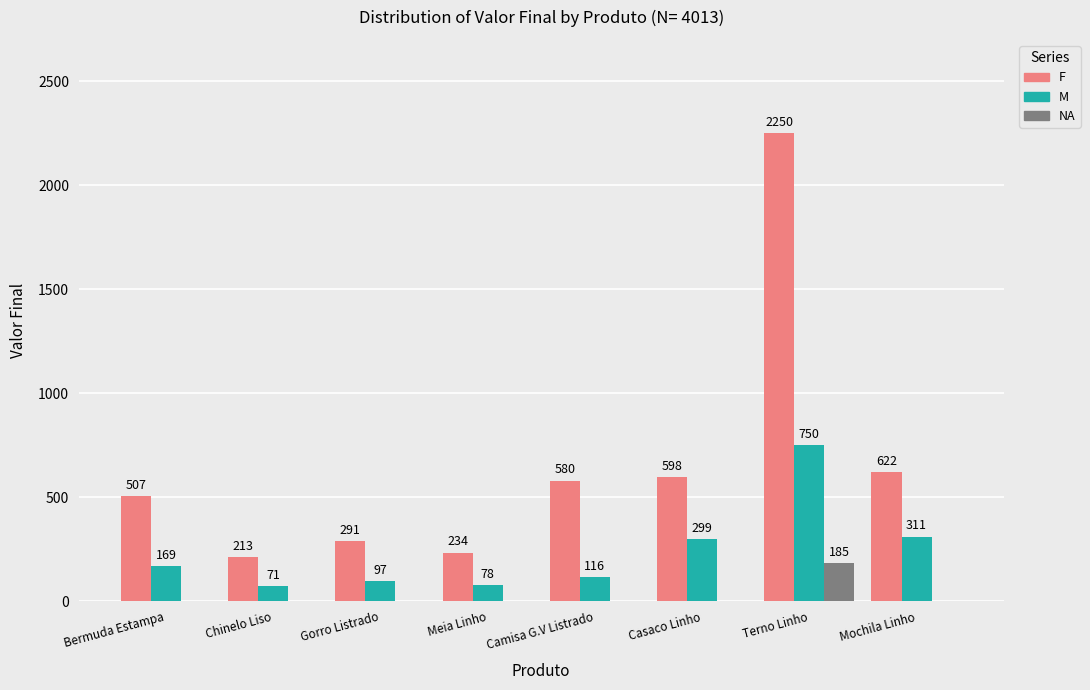

Which category has the highest value in the NA series?

Terno Linho